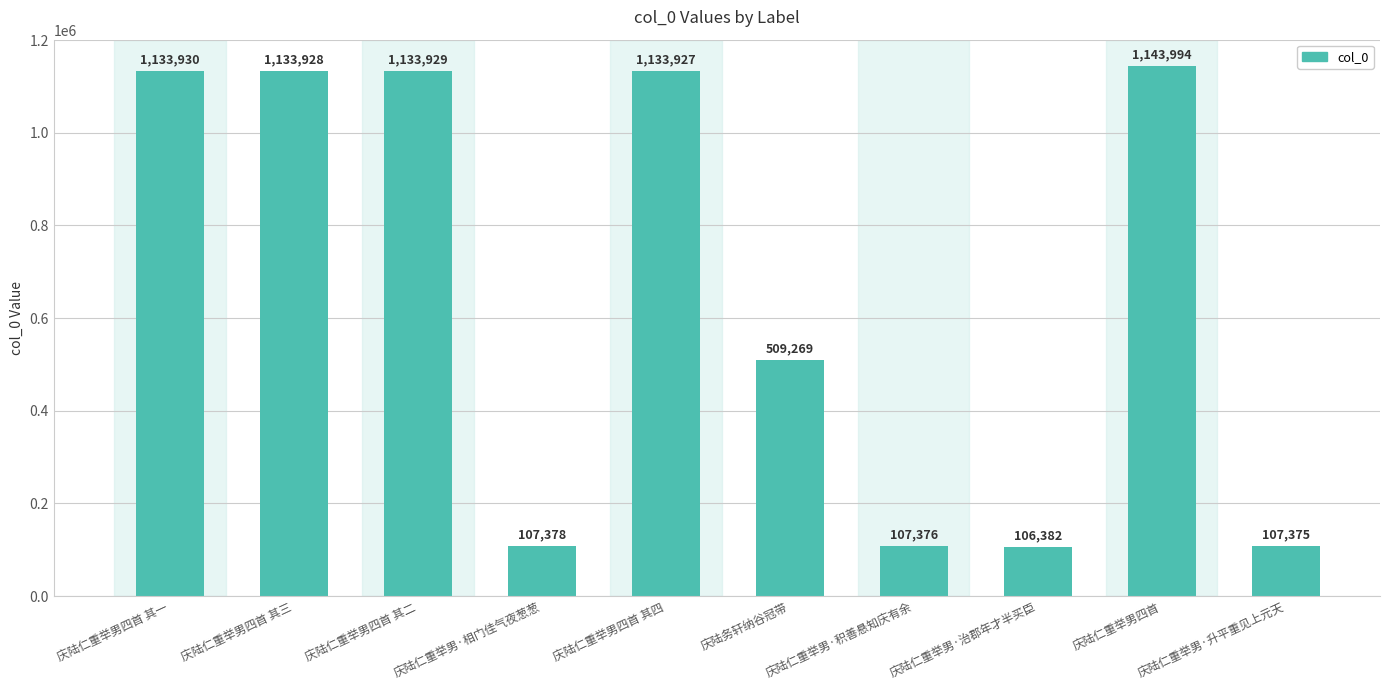

What is the difference between the second highest and second lowest values?

1026555